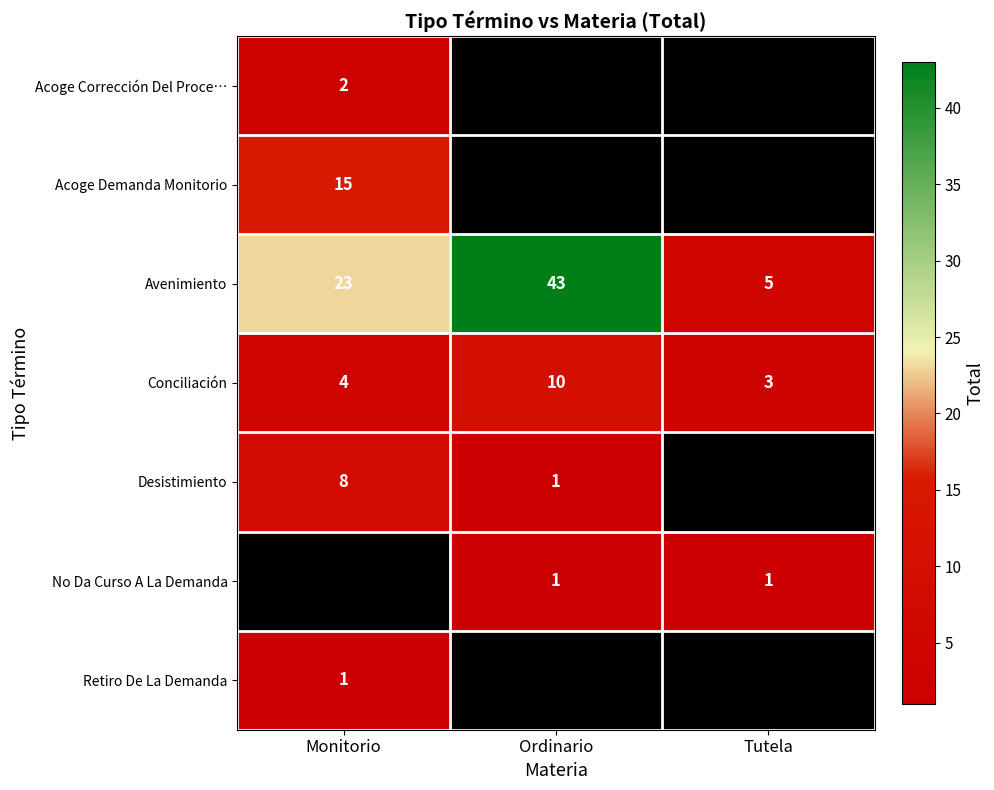

Is it true that Conciliación equals 6.3 at Monitorio?

False